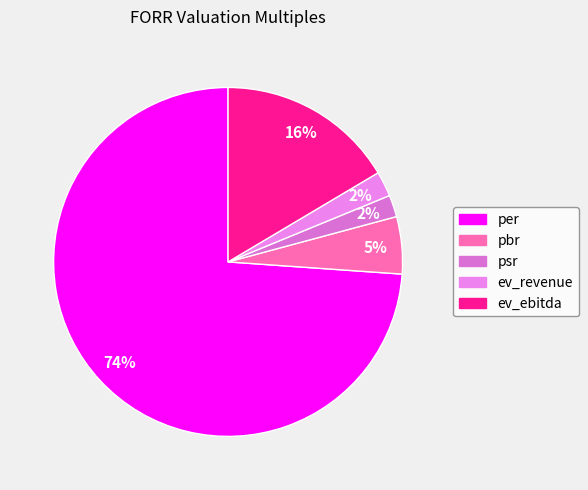

Which category accounts for the majority?

per